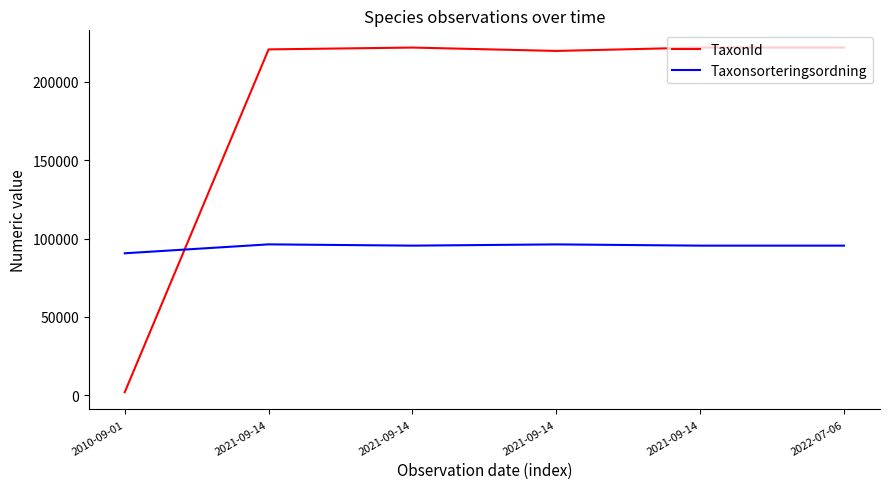

Which series has the largest range (max minus min)?

TaxonId